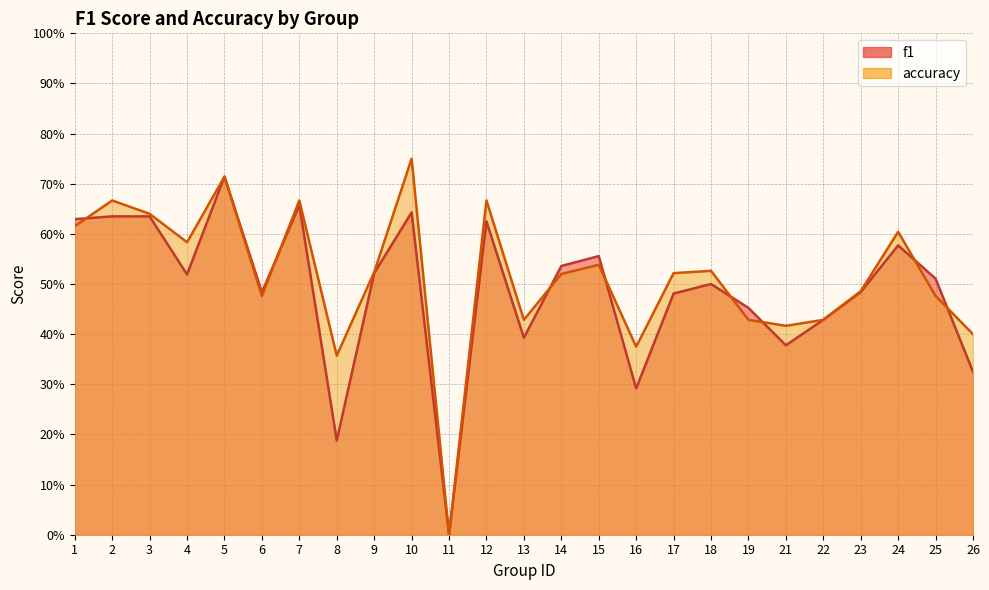

Reading left to right, what are all the values shown in this chart?

f1: 0.6	0.6	0.6	0.5	0.7	0.5	0.7	0.2	0.5	0.6	0.0	0.6	0.4	0.5	0.6	0.3	0.5	0.5	0.5	0.4	0.4	0.5	0.6	0.5	0.3
accuracy: 0.6	0.7	0.6	0.6	0.7	0.5	0.7	0.4	0.5	0.8	0.0	0.7	0.4	0.5	0.5	0.4	0.5	0.5	0.4	0.4	0.4	0.5	0.6	0.5	0.4